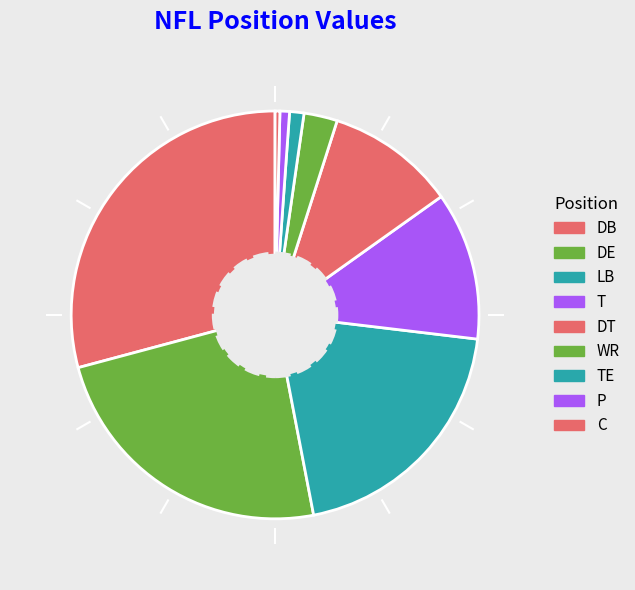

How many slices are in this pie chart?

9